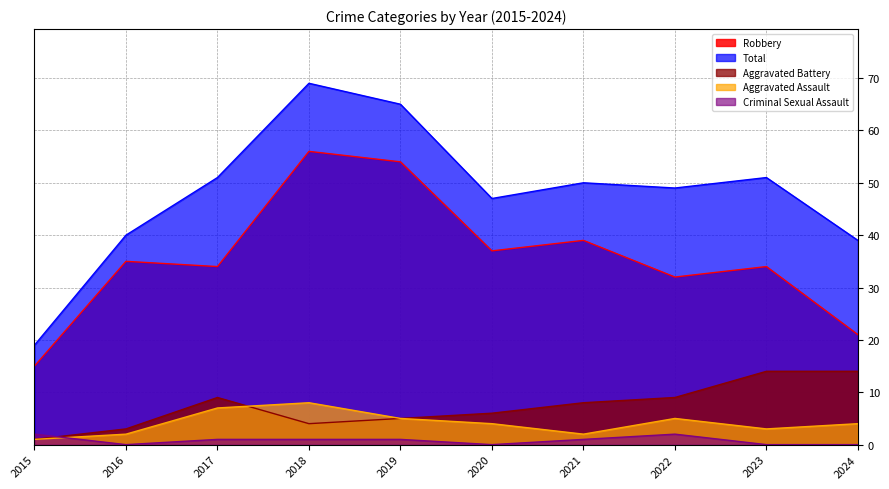

The value of Total at 2023 is 35. True or false?

False